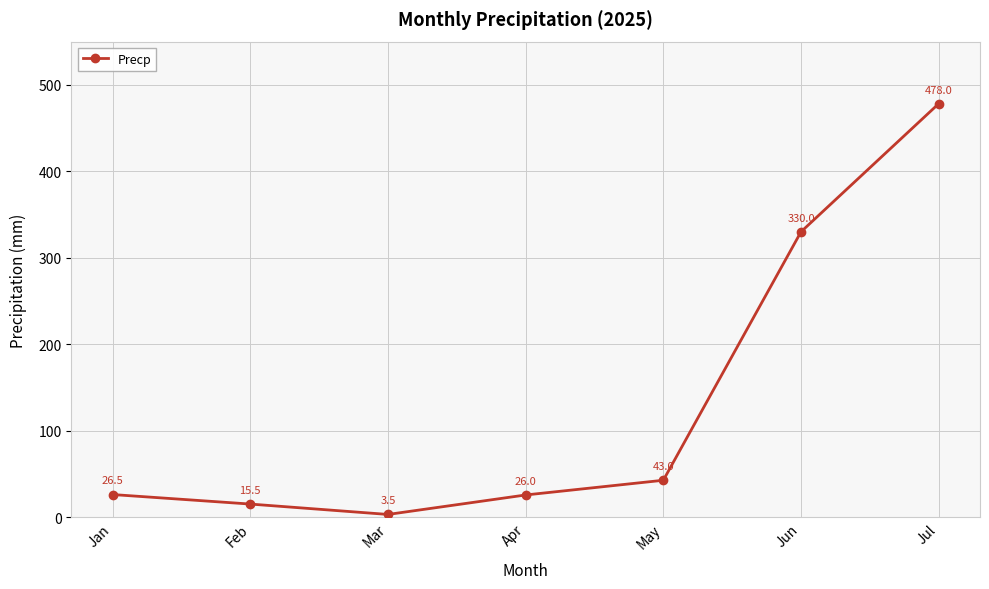

At which category does the chart reach its minimum across all series?

Mar